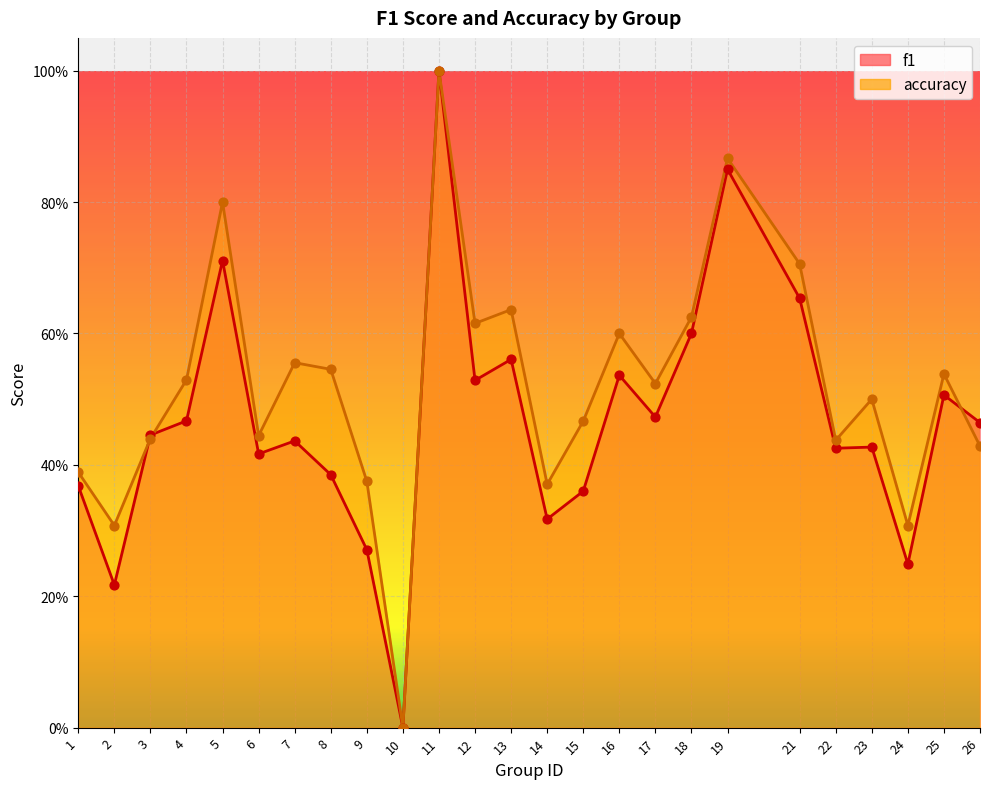

Which series reaches the maximum Y coordinate?

f1